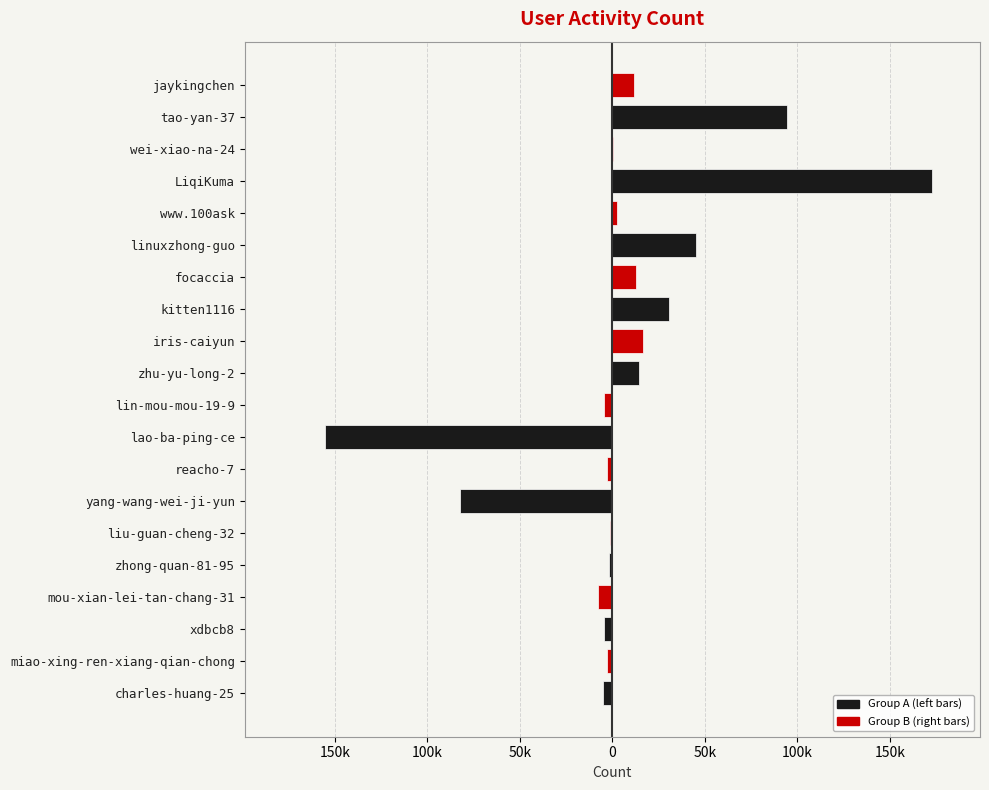

What is the minimum value for col_1 (left)?

-155568